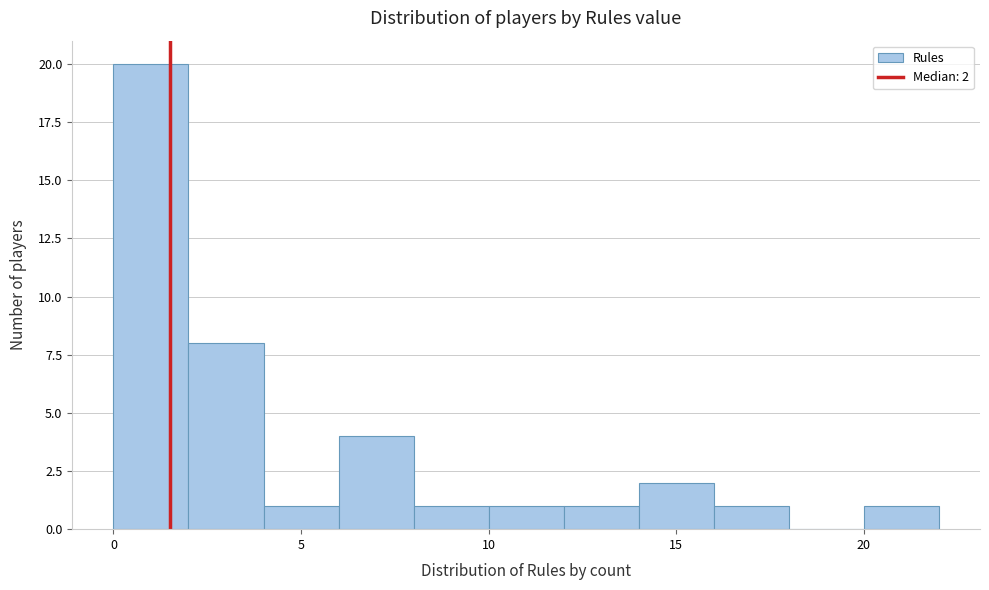

Over which range of the x-axis is the bar tallest?

0 to 2